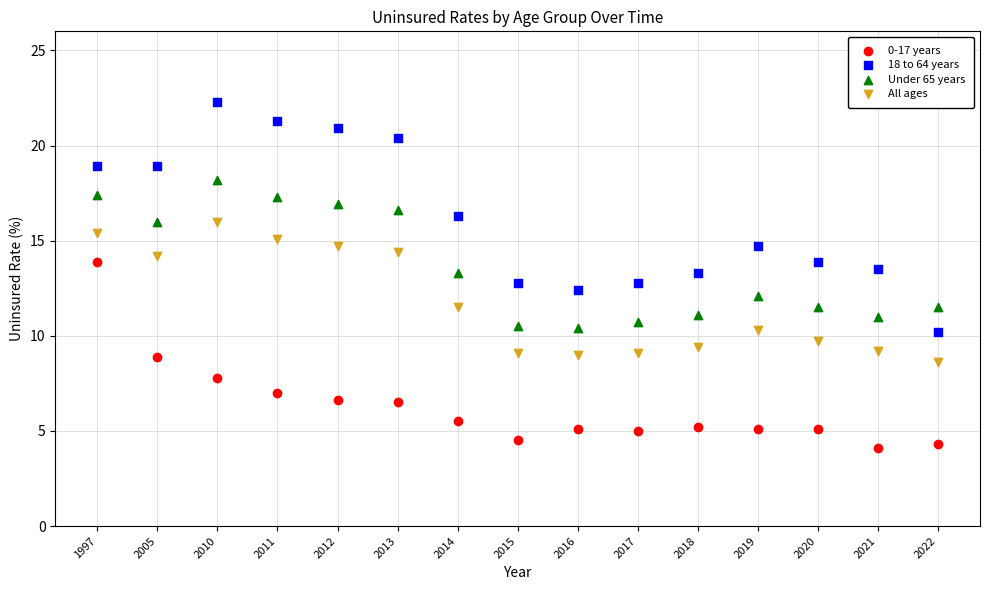

Which series has the largest Y range (max minus min)?

18 to 64 years